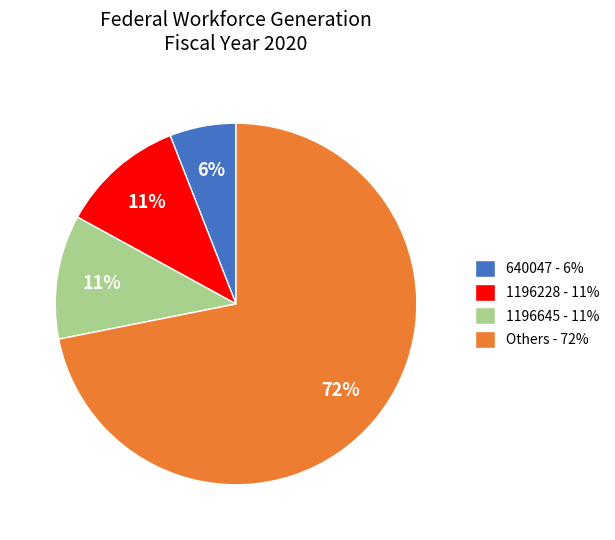

Count the number of slices in the pie.

4